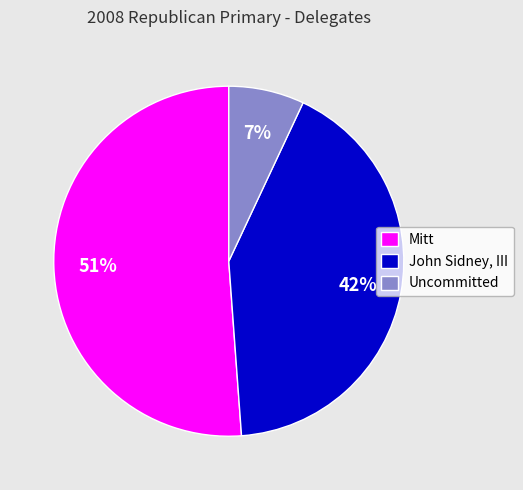

How many slices are in this pie chart?

3